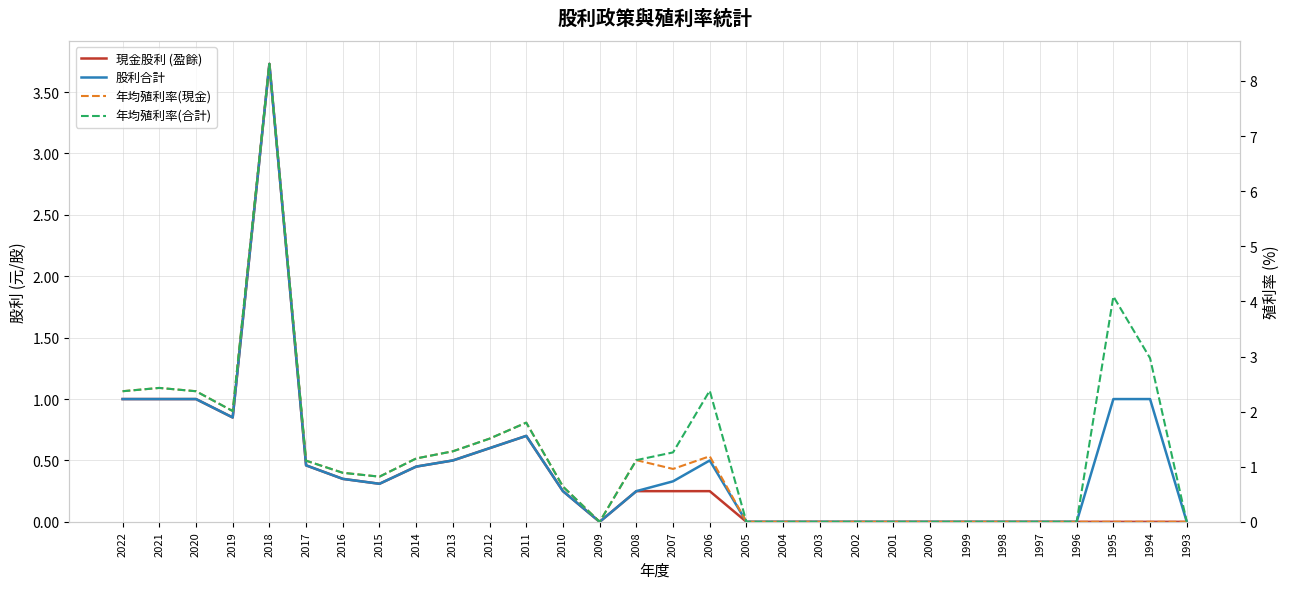

Does the chart have visible grid lines?

Yes